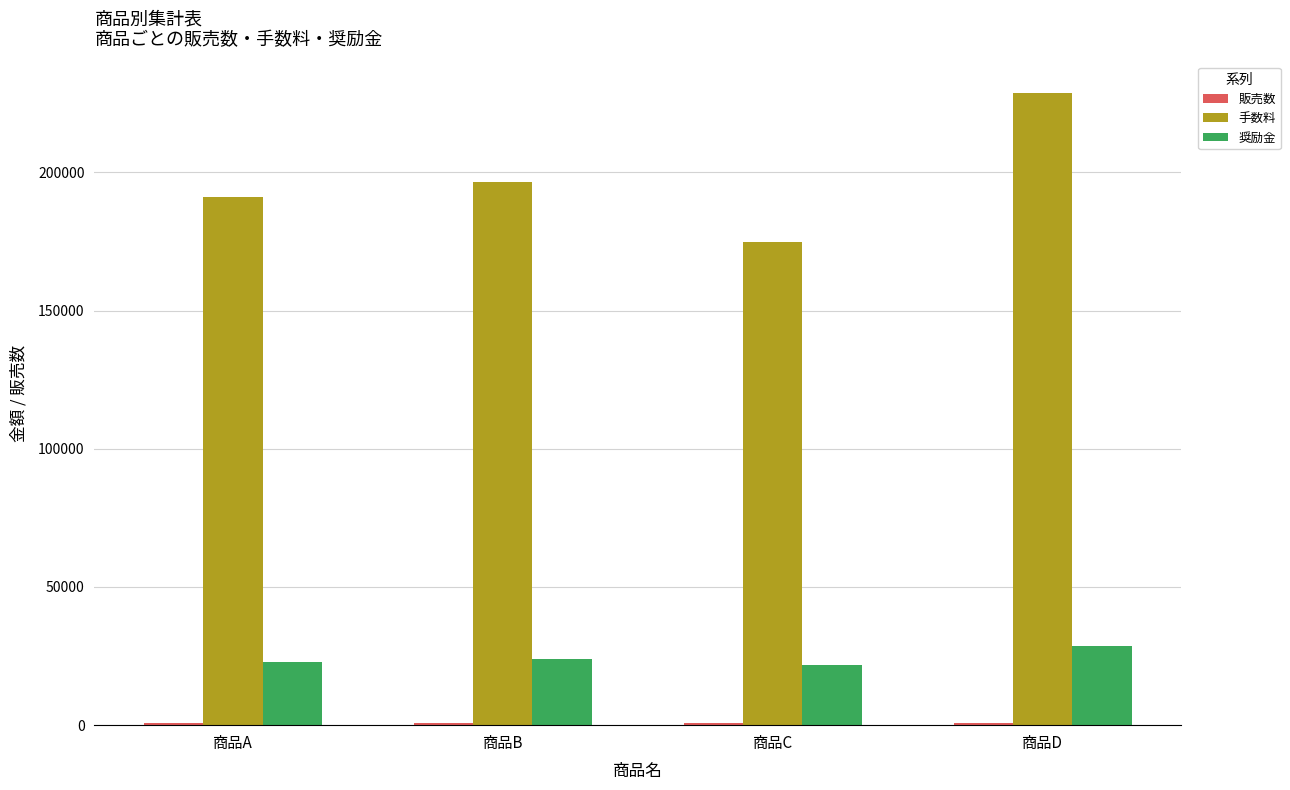

How many data points does each series have?

4